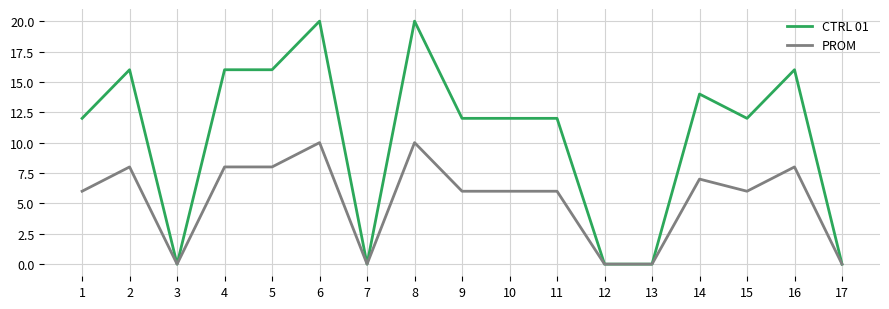

Which series changed the most between 4 and 9?

CTRL 01